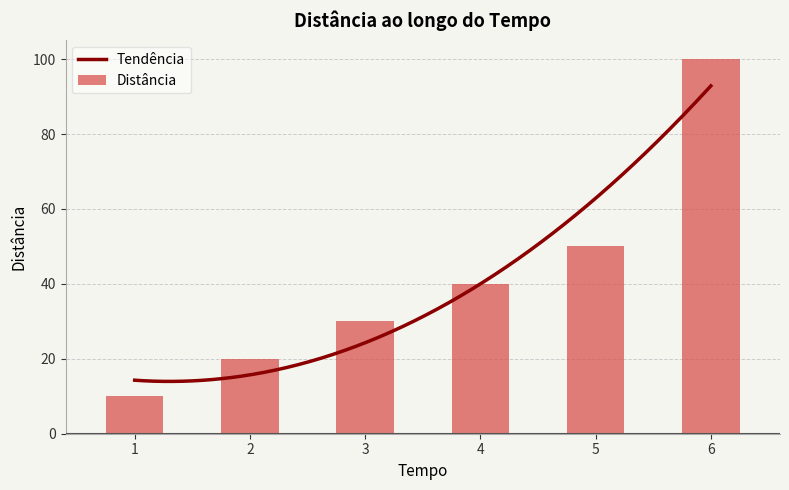

What is the sum of all values?

250